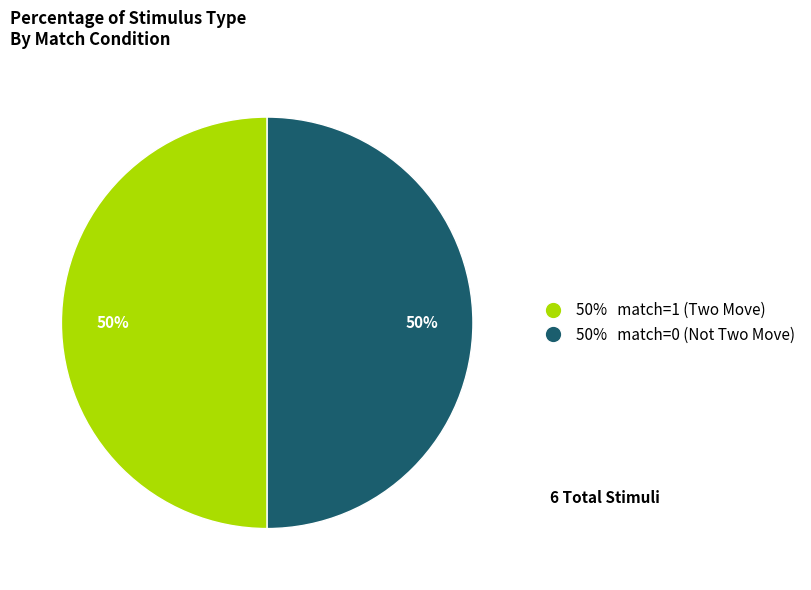

Is it true that 50% match=1 (Two Move) is 42% of the pie?

False